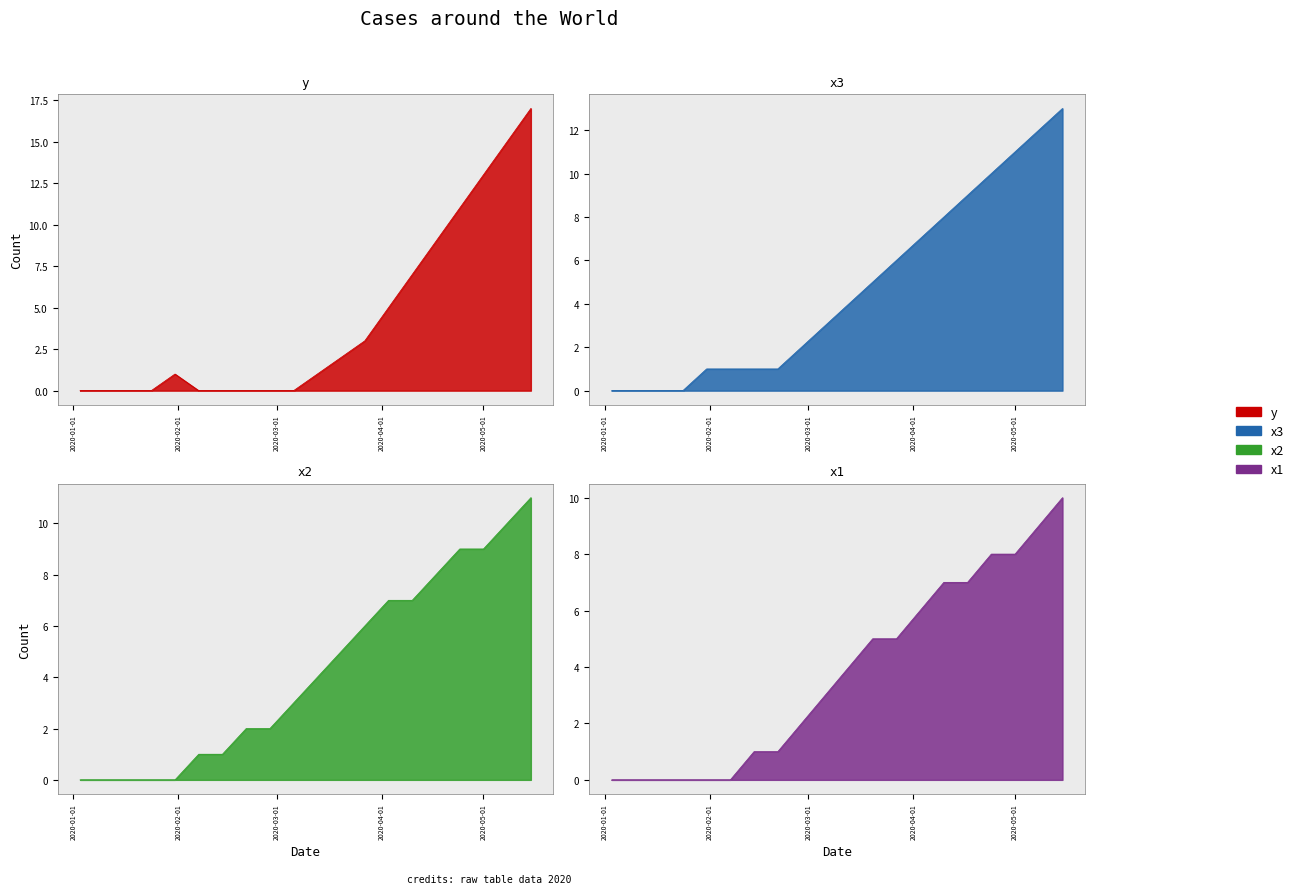

Where is x1 nearest to the value 5?

2020-03-20